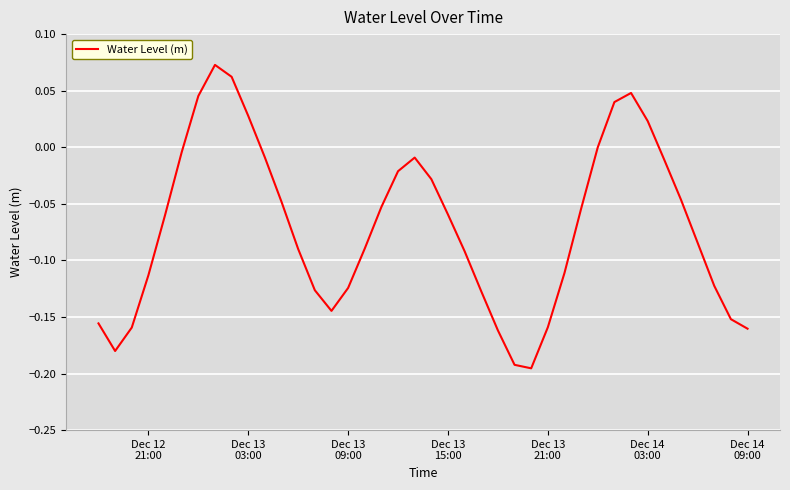

What is the difference between the maximum and minimum values?

0.3